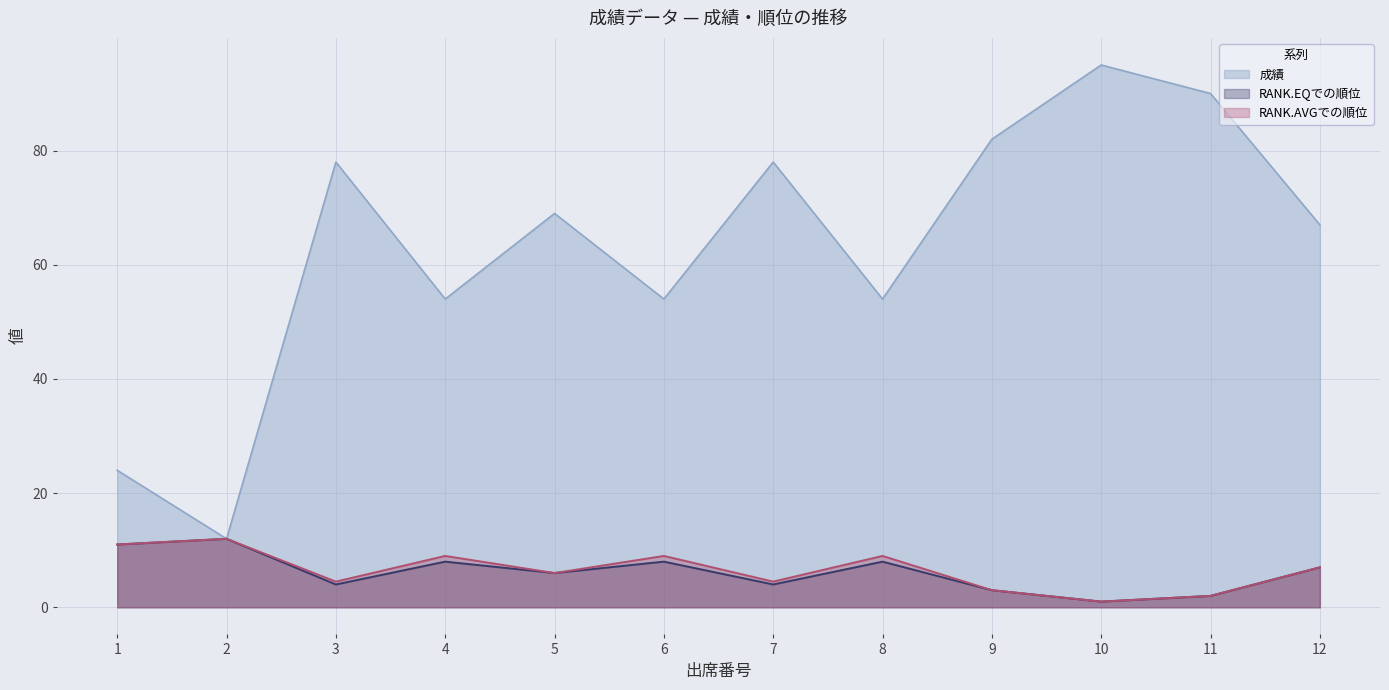

Reading left to right, extract all data points from this chart.

成績: 1=24.0	2=12.0	3=78.0	4=54.0	5=69.0	6=54.0	7=78.0	8=54.0	9=82.0	10=95.0	11=90.0	12=67.0
RANK.EQでの順位: 1=11.0	2=12.0	3=4.0	4=8.0	5=6.0	6=8.0	7=4.0	8=8.0	9=3.0	10=1.0	11=2.0	12=7.0
RANK.AVGでの順位: 1=11.0	2=12.0	3=4.5	4=9.0	5=6.0	6=9.0	7=4.5	8=9.0	9=3.0	10=1.0	11=2.0	12=7.0